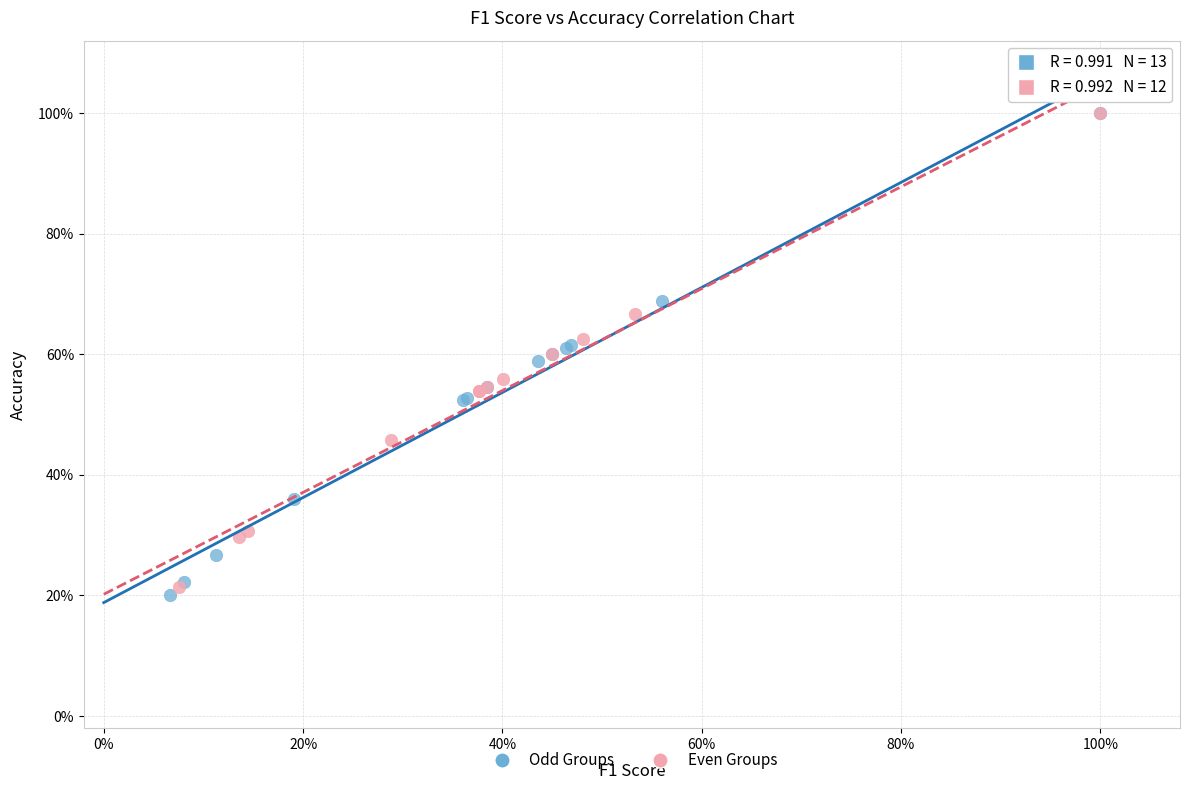

Which series contains the lowest Y value?

Odd Groups